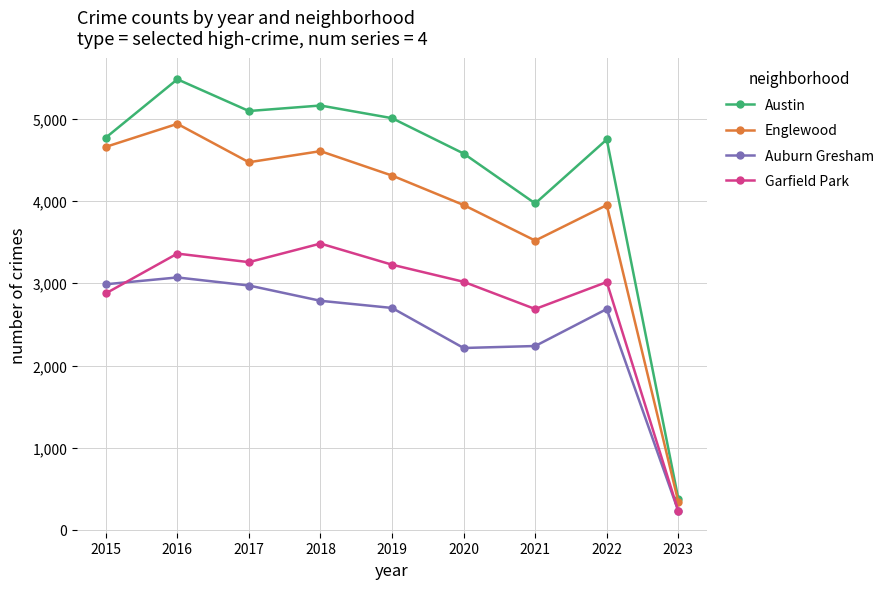

What is the difference between the highest and lowest values at 2023?

150